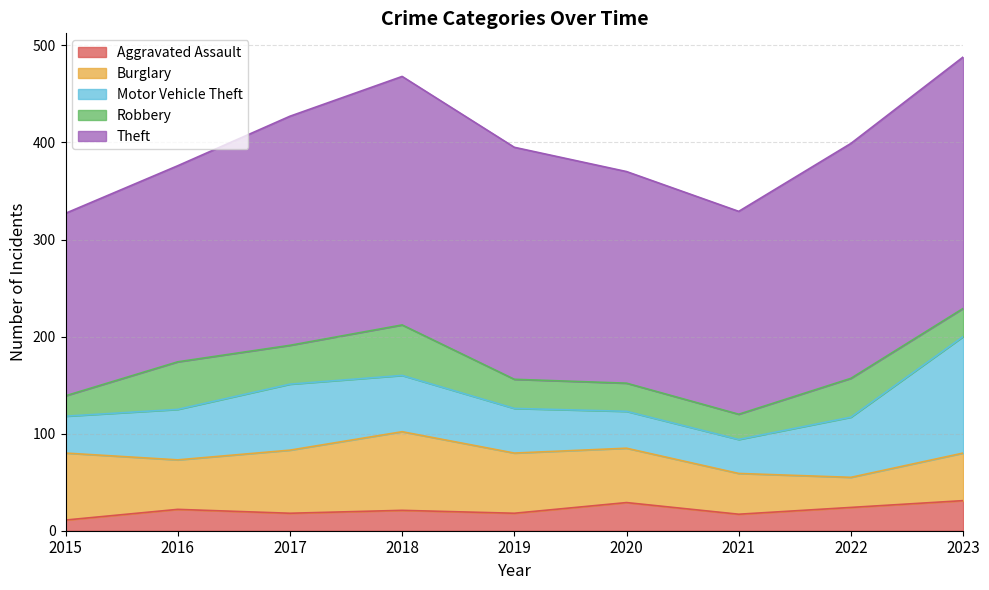

What is the sum of all Motor Vehicle Theft values?

517